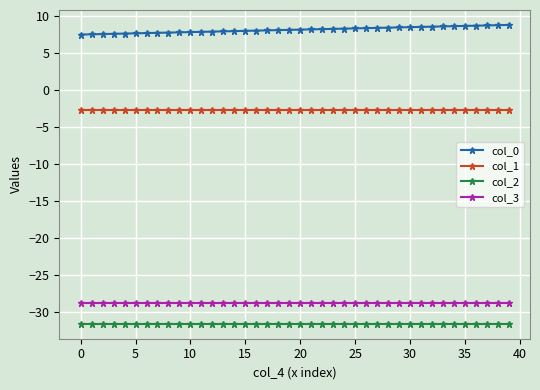

Which series has the largest range (max minus min)?

col_0